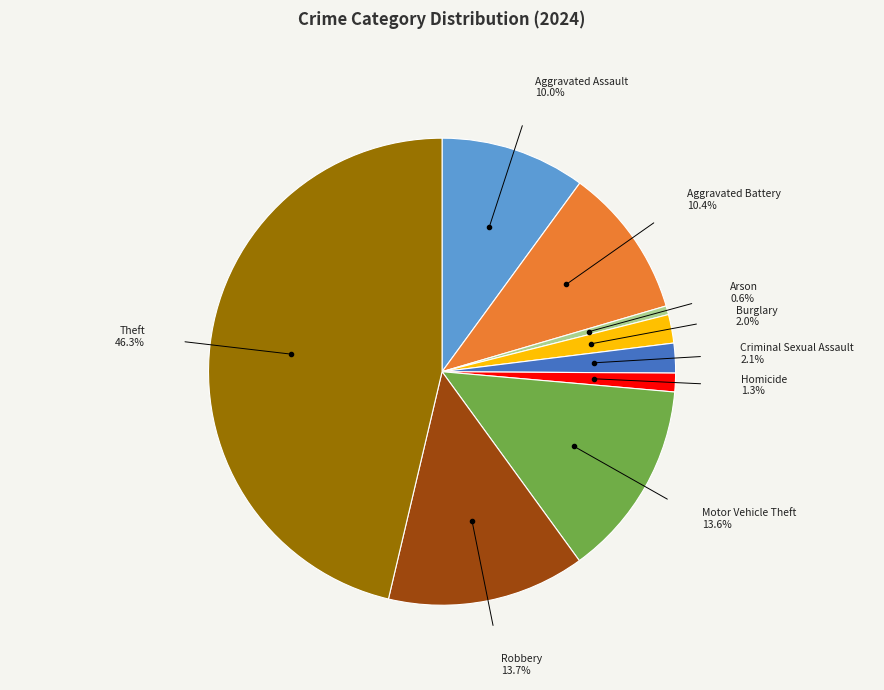

Is there a majority slice in this chart?

No